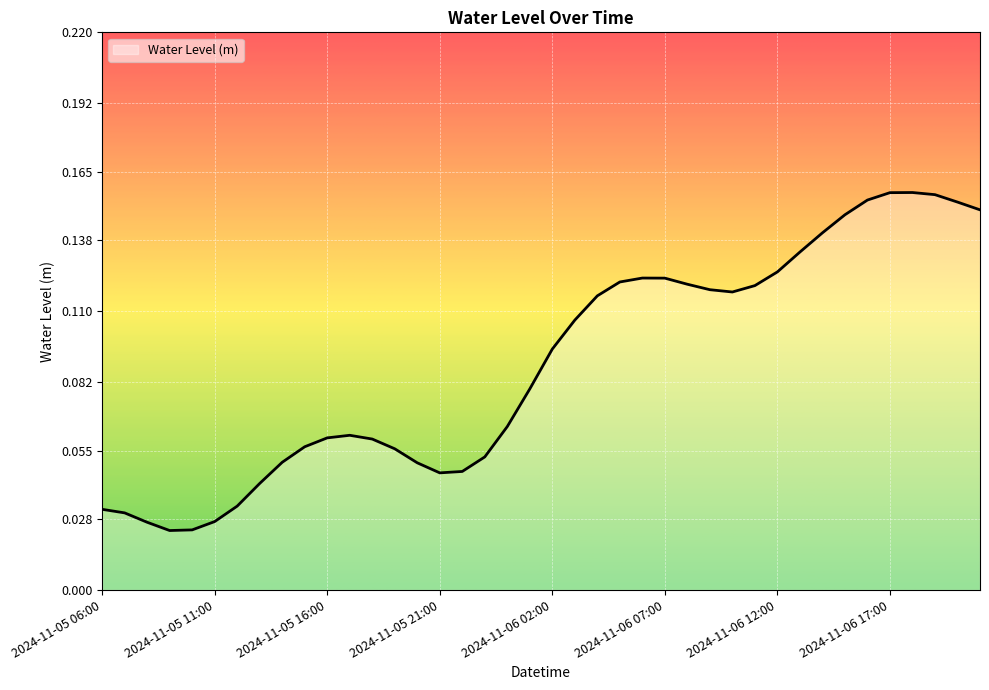

Count the values in the range 0 to 1.

40